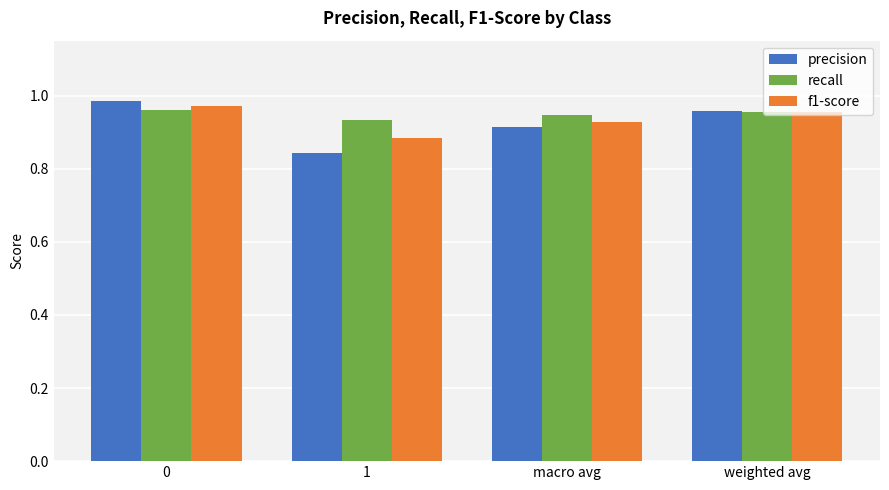

List the labels in order of precision value, largest first.

0, weighted avg, macro avg, 1